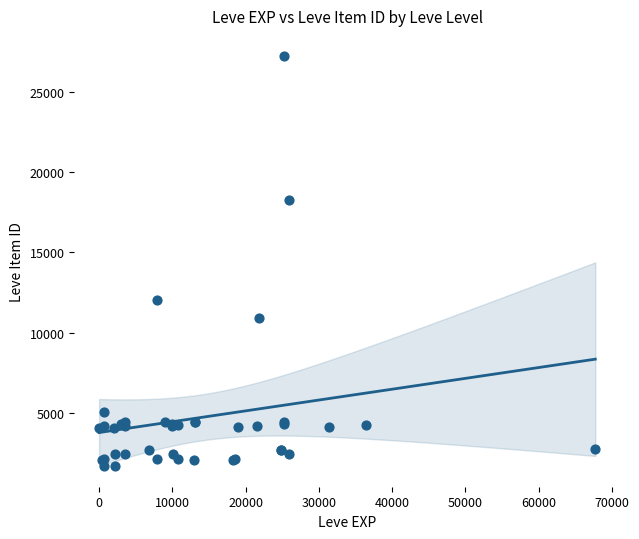

What Y value in the scatter plot is closest to 14448?

12018